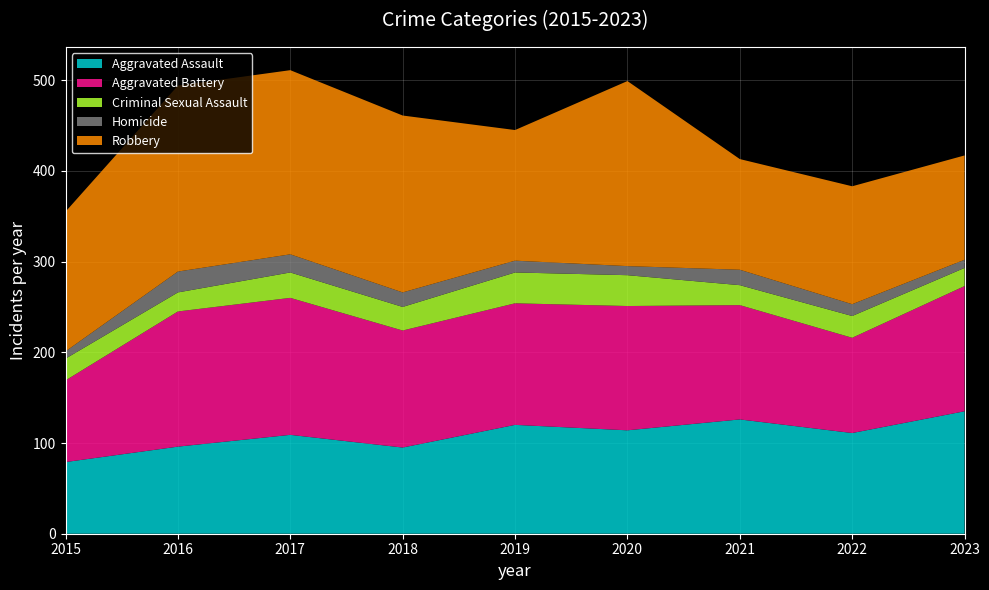

Reading right to left, extract all data points from this chart.

Aggravated Assault: 135	111	126	114	120	95	109	96	79
Aggravated Battery: 138	105	126	137	134	129	151	149	90
Criminal Sexual Assault: 20	24	22	34	34	26	28	21	24
Homicide: 9	13	17	10	13	16	20	23	8
Robbery: 115	130	122	204	144	195	203	205	154